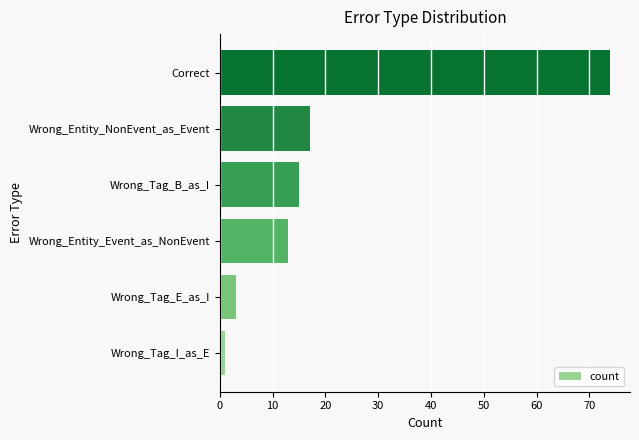

What is the approximate value at Wrong_Entity_NonEvent_as_Event?

17